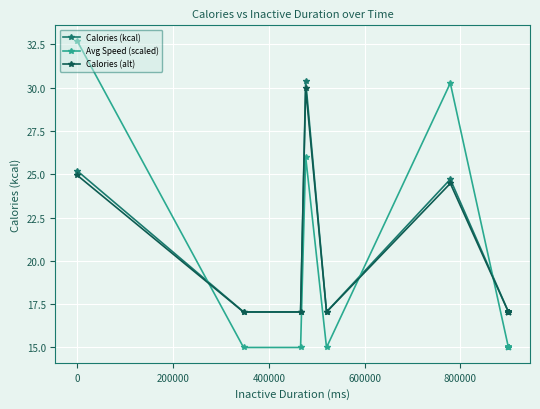

In Calories (alt), how many points are higher than both neighbors (excluding endpoints)?

2